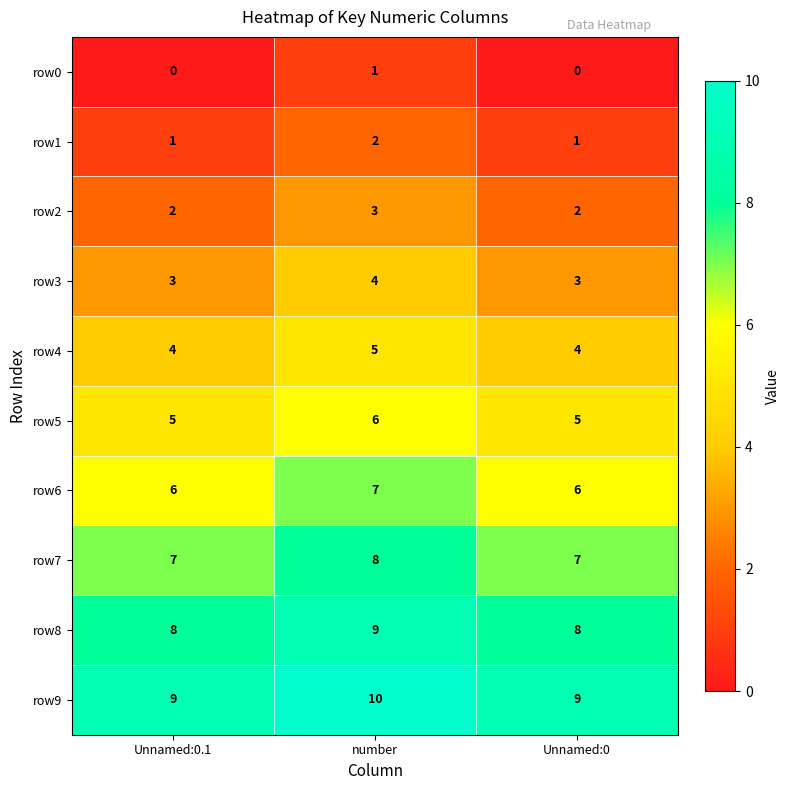

What is the highest value of the row2 series?

3